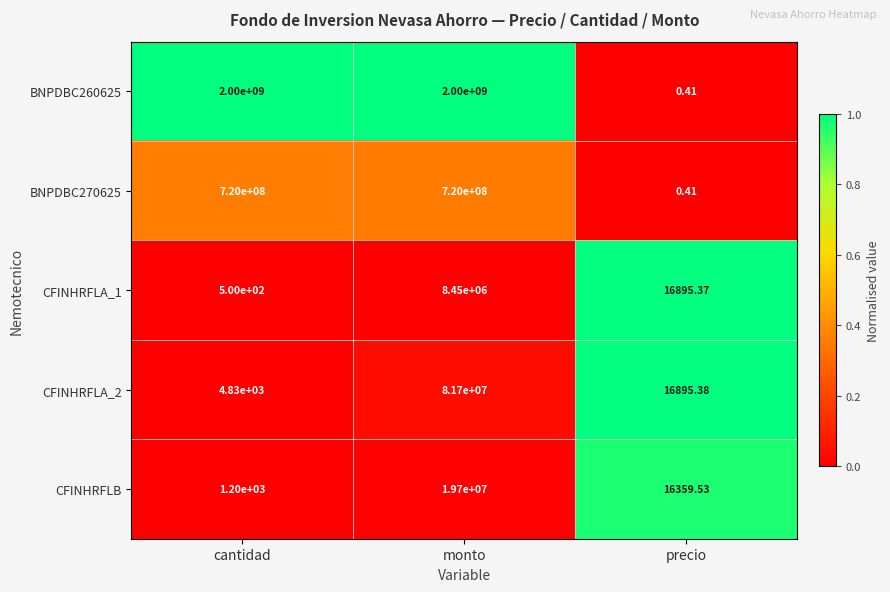

Rank the categories by CFINHRFLA_1 value from lowest to highest.

cantidad, precio, monto